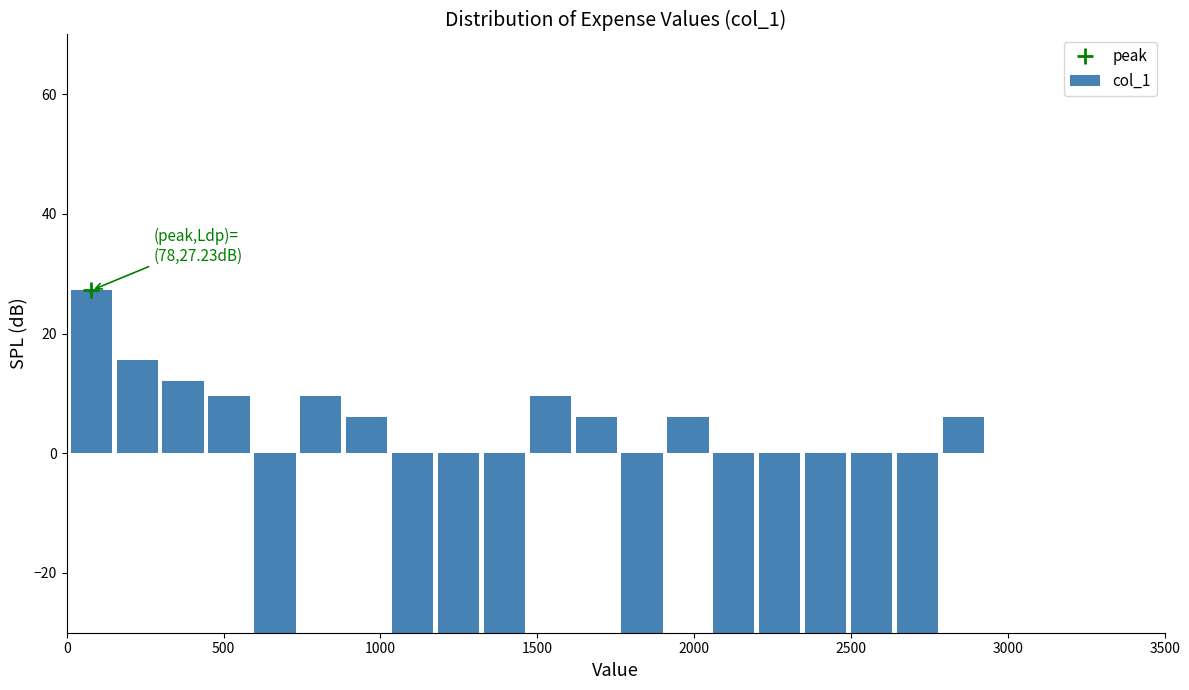

Around what value on the x-axis is the tallest bar? Give the approximate position of its centre, as read against the axis.

100